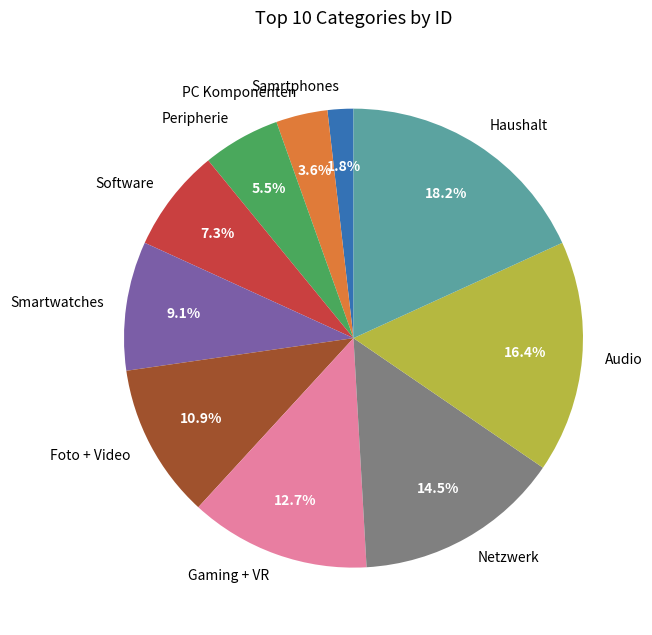

How many slices are in this pie chart?

10